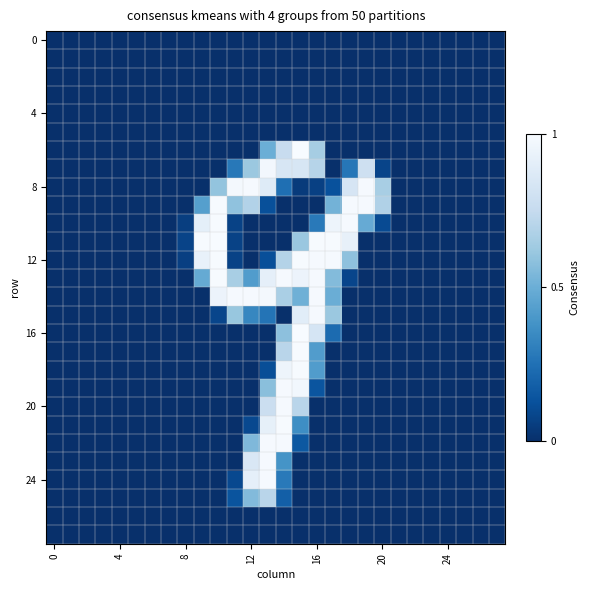

At how many categories does at least one series exceed 171?

12